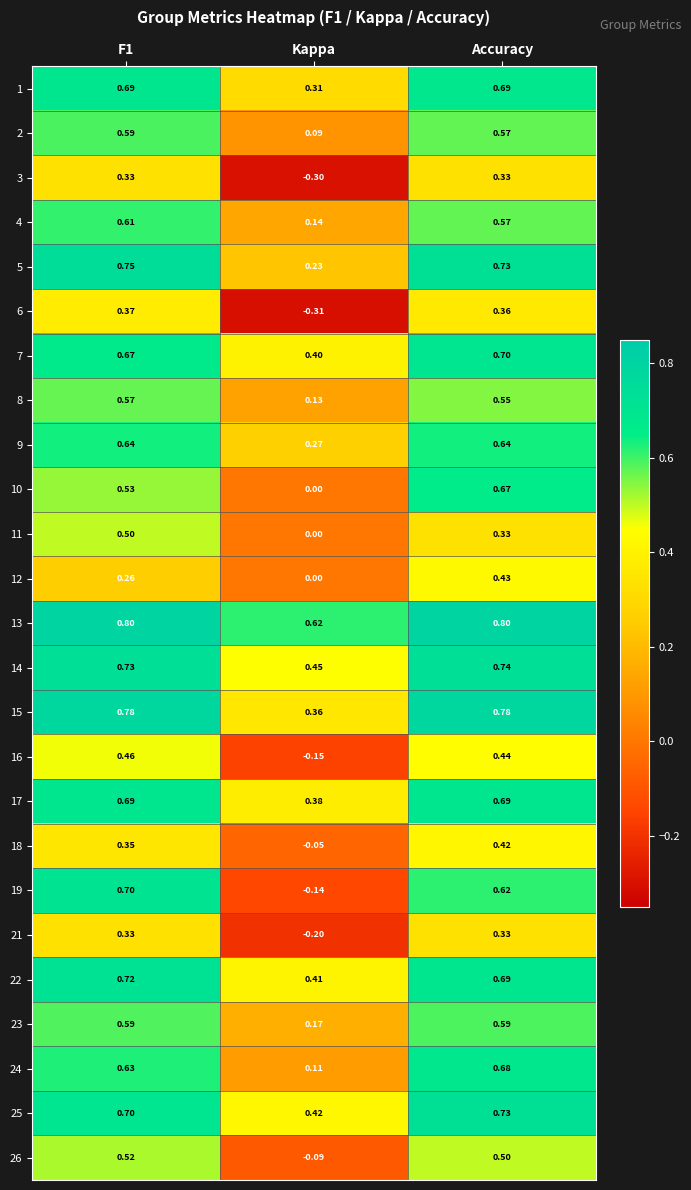

At which label is 14 closest to 0?

Kappa